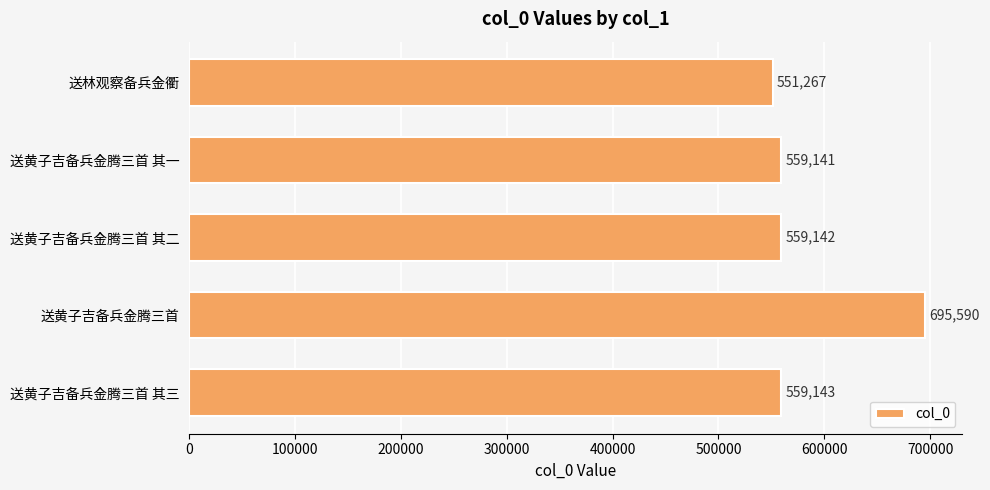

What is the difference between the maximum and second lowest values?

136449